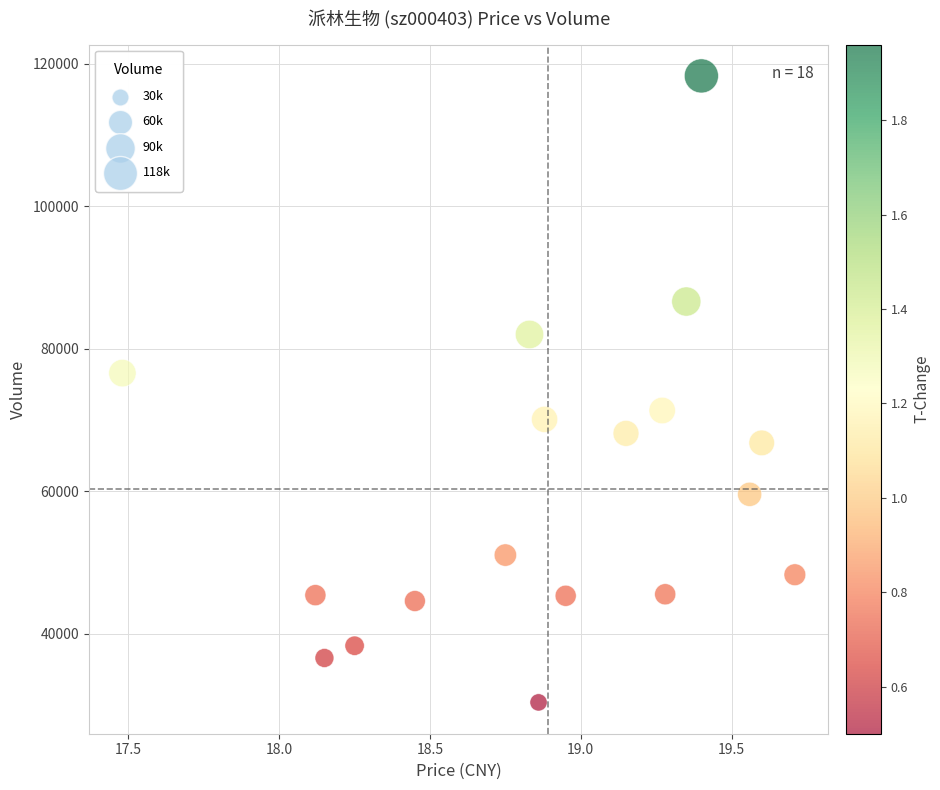

What is the range of Y values (max minus min)?

87932